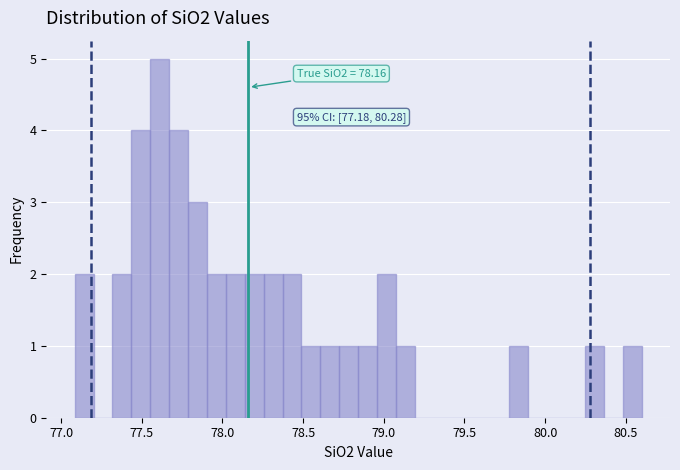

Read against the x-axis, roughly where is the centre of the tallest bar?

77.60